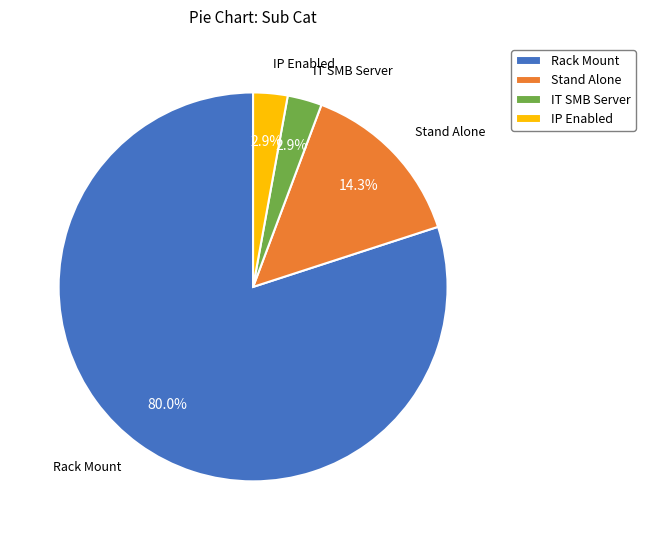

Which slice is the largest?

Rack Mount